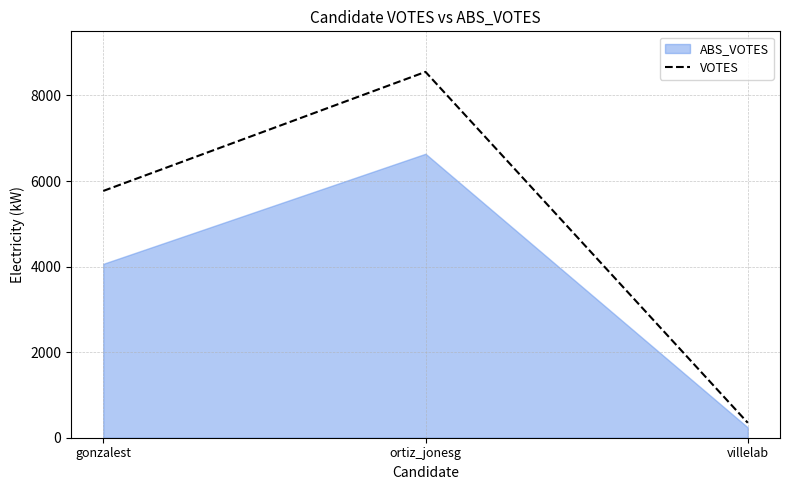

Reading left to right, extract all data points from this chart.

gonzalest=5769	ortiz_jonesg=8552	villelab=349